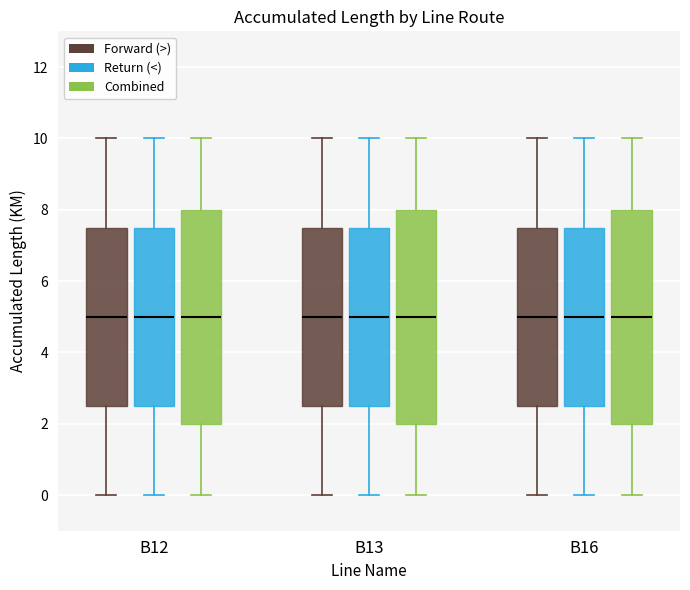

Reading left to right, transcribe this box plot: for each box, give where its median line is, the range the box spans, and where its two whiskers end, as read against the y-axis. The values are not printed on the chart, so give them approximately, as read against the axis.

B12 (Forward (>)): median 5.0, box 2.6 to 7.6, whiskers 0.0 to 10.0
B12 (Return (<)): median 5.0, box 2.6 to 7.6, whiskers 0.0 to 10.0
B12 (Combined): median 5.0, box 2.0 to 8.0, whiskers 0.0 to 10.0
B13 (Forward (>)): median 5.0, box 2.6 to 7.6, whiskers 0.0 to 10.0
B13 (Return (<)): median 5.0, box 2.6 to 7.6, whiskers 0.0 to 10.0
B13 (Combined): median 5.0, box 2.0 to 8.0, whiskers 0.0 to 10.0
B16 (Forward (>)): median 5.0, box 2.6 to 7.6, whiskers 0.0 to 10.0
B16 (Return (<)): median 5.0, box 2.6 to 7.6, whiskers 0.0 to 10.0
B16 (Combined): median 5.0, box 2.0 to 8.0, whiskers 0.0 to 10.0